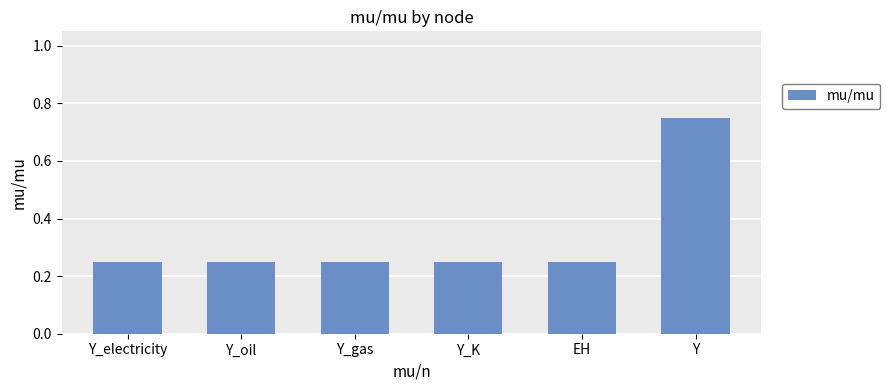

What is the sum of the values at Y_K and Y_gas?

0.5